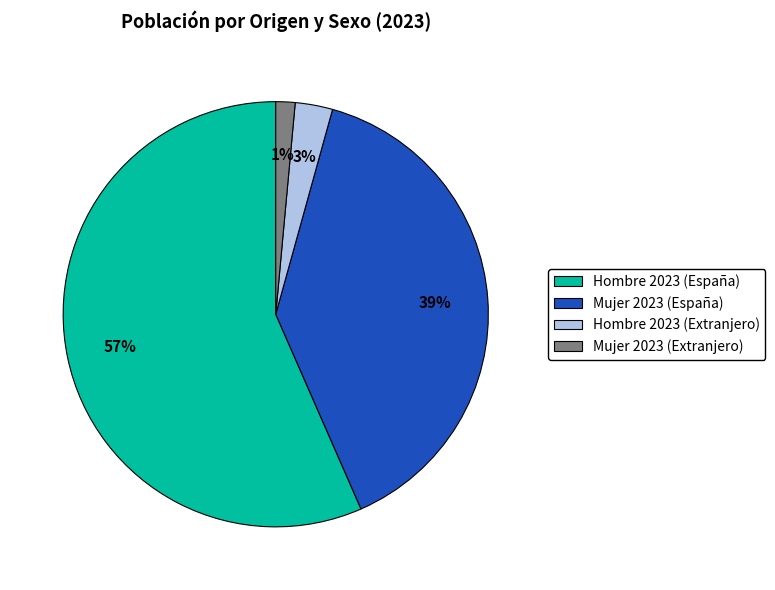

Which has a higher value, Hombre 2023 (Extranjero) or Hombre 2023 (España)?

Hombre 2023 (España)